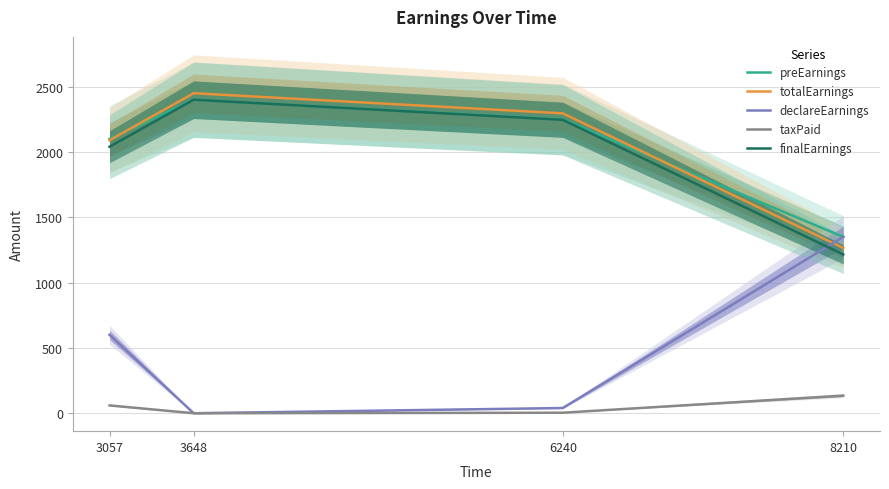

Is the value of finalEarnings at 3057 greater than the value of taxPaid at 6240?

Yes